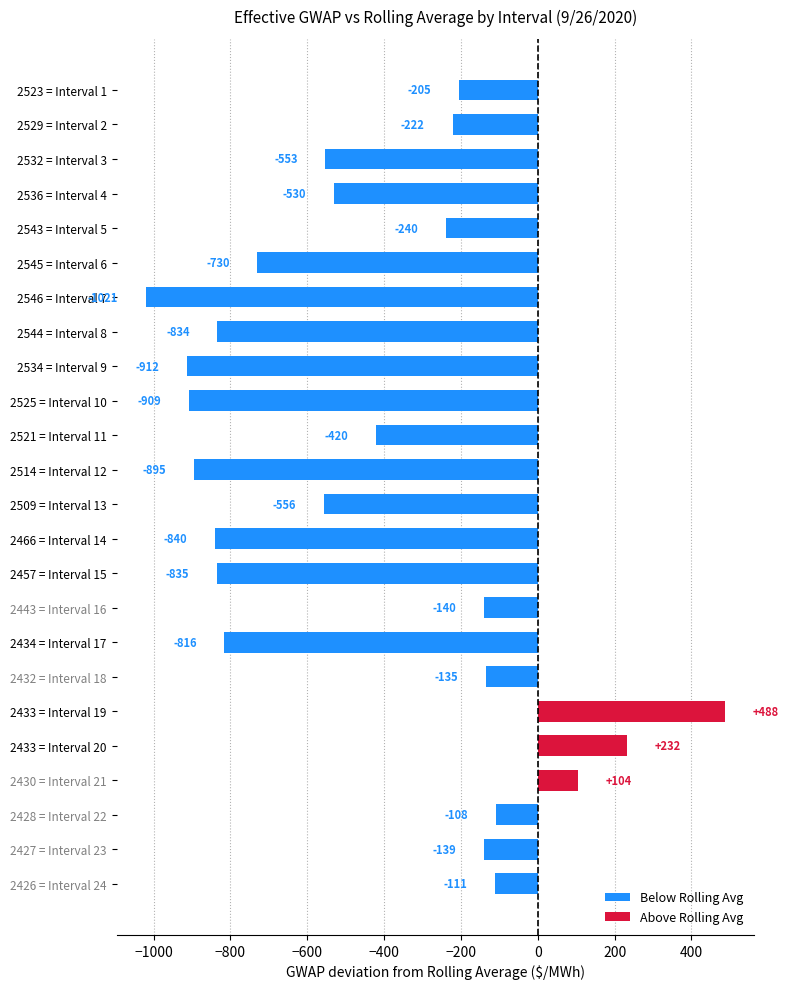

List the labels in order of value, largest first.

2433 = Interval 19, 2433 = Interval 20, 2430 = Interval 21, 2428 = Interval 22, 2426 = Interval 24, 2432 = Interval 18, 2427 = Interval 23, 2443 = Interval 16, 2523 = Interval 1, 2529 = Interval 2, 2543 = Interval 5, 2521 = Interval 11, 2536 = Interval 4, 2532 = Interval 3, 2509 = Interval 13, 2545 = Interval 6, 2434 = Interval 17, 2544 = Interval 8, 2457 = Interval 15, 2466 = Interval 14, 2514 = Interval 12, 2525 = Interval 10, 2534 = Interval 9, 2546 = Interval 7